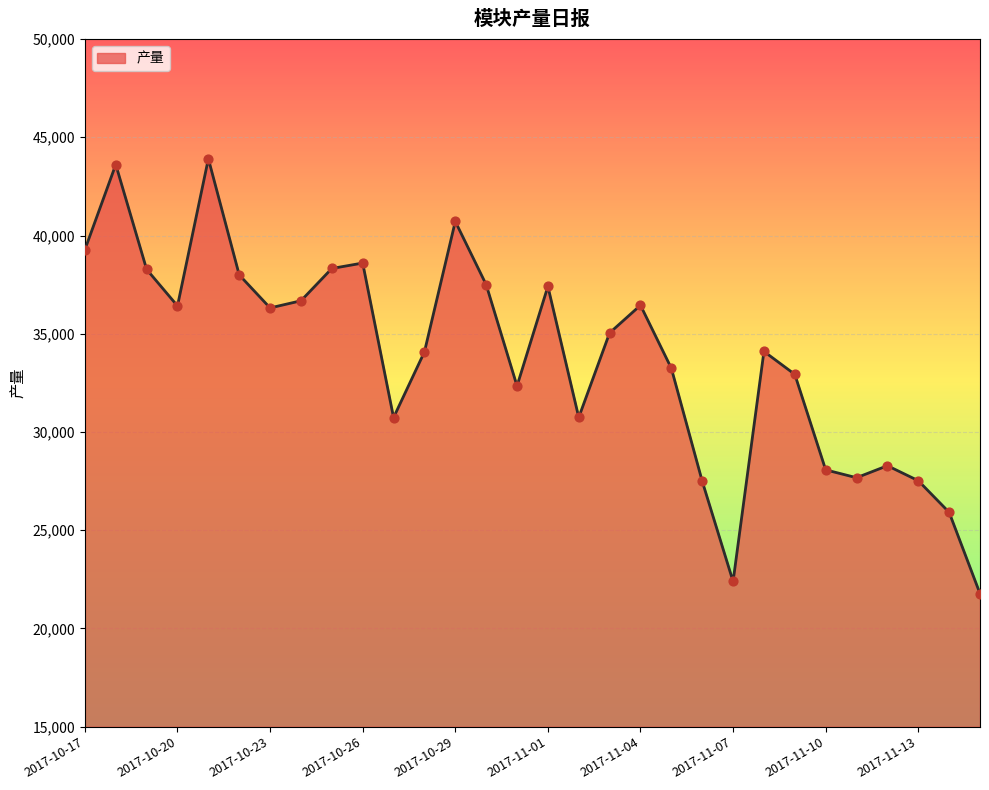

What is the greatest value displayed?

43905